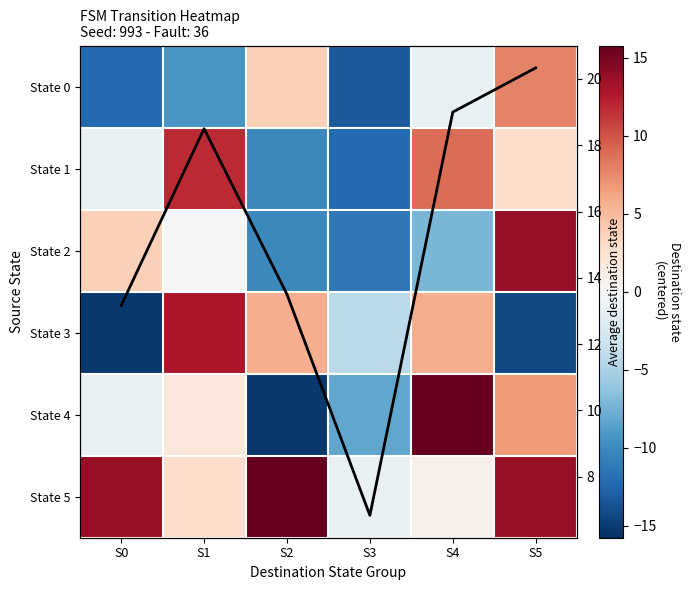

Rank the series by their maximum value, from lowest to highest.

State 0, State 1, State 3, State 2, State 4, State 5, Col mean